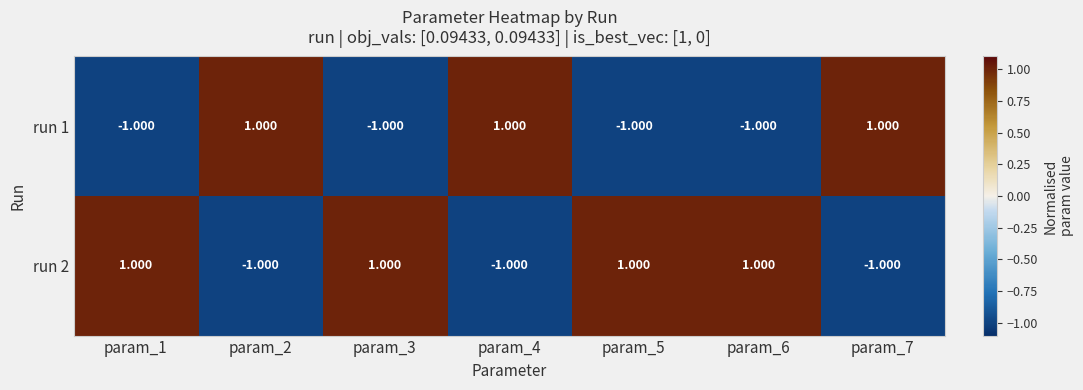

Reading left to right, what are all the values shown in this chart?

run 1: param_1=-1.0	param_2=1.0	param_3=-1.0	param_4=1.0	param_5=-1.0	param_6=-1.0	param_7=1.0
run 2: param_1=1.0	param_2=-1.0	param_3=1.0	param_4=-1.0	param_5=1.0	param_6=1.0	param_7=-1.0